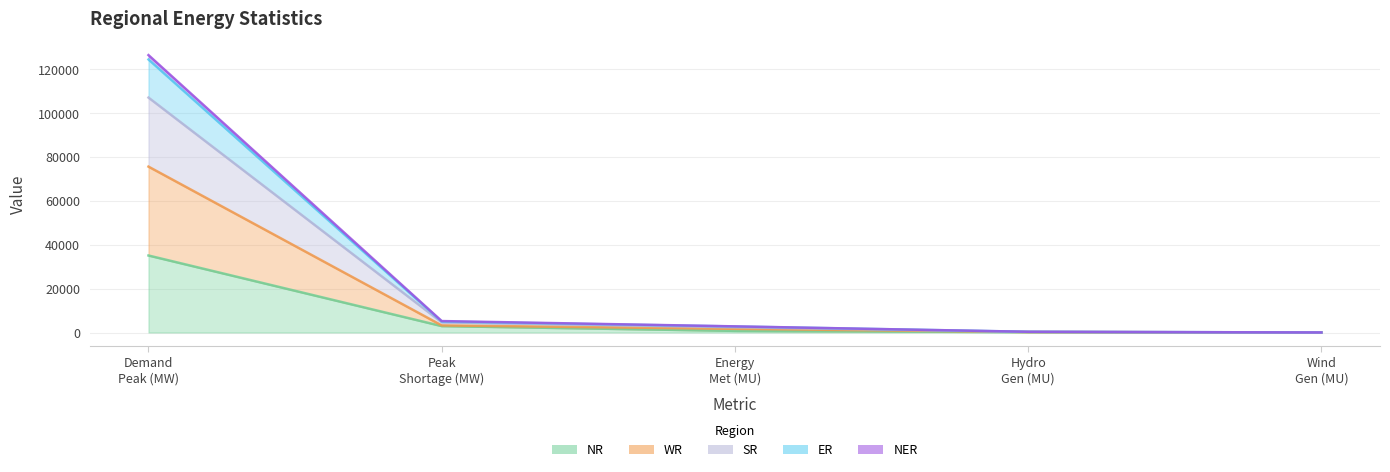

Is it true that WR equals 190 at Hydro Gen (MU)?

False